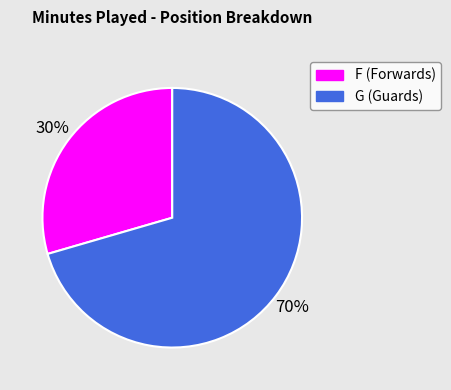

Does G (Guards) represent more than half of the total?

Yes